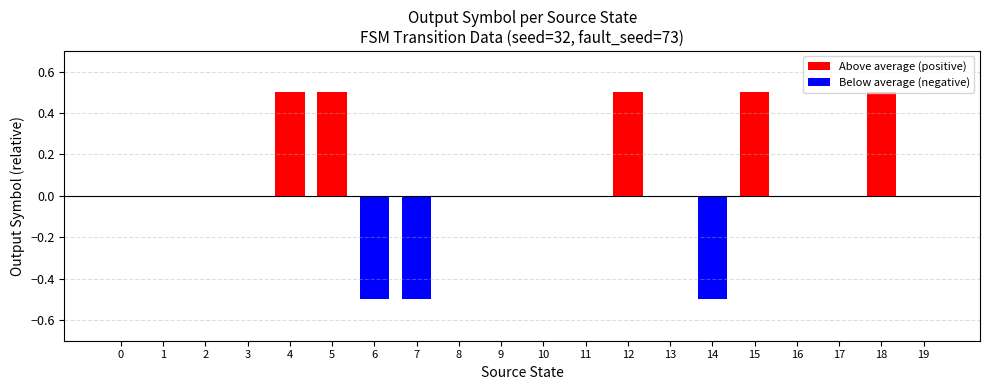

What is the sum of all values?

1.0